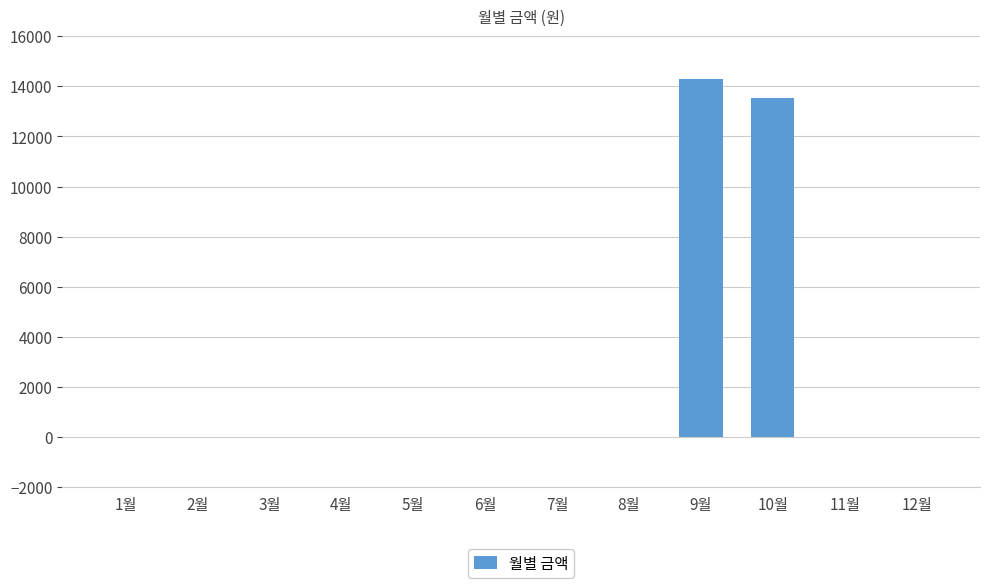

Reading right to left, what are all the values shown in this chart?

0	0	13520	14290	0	0	0	0	0	0	0	0